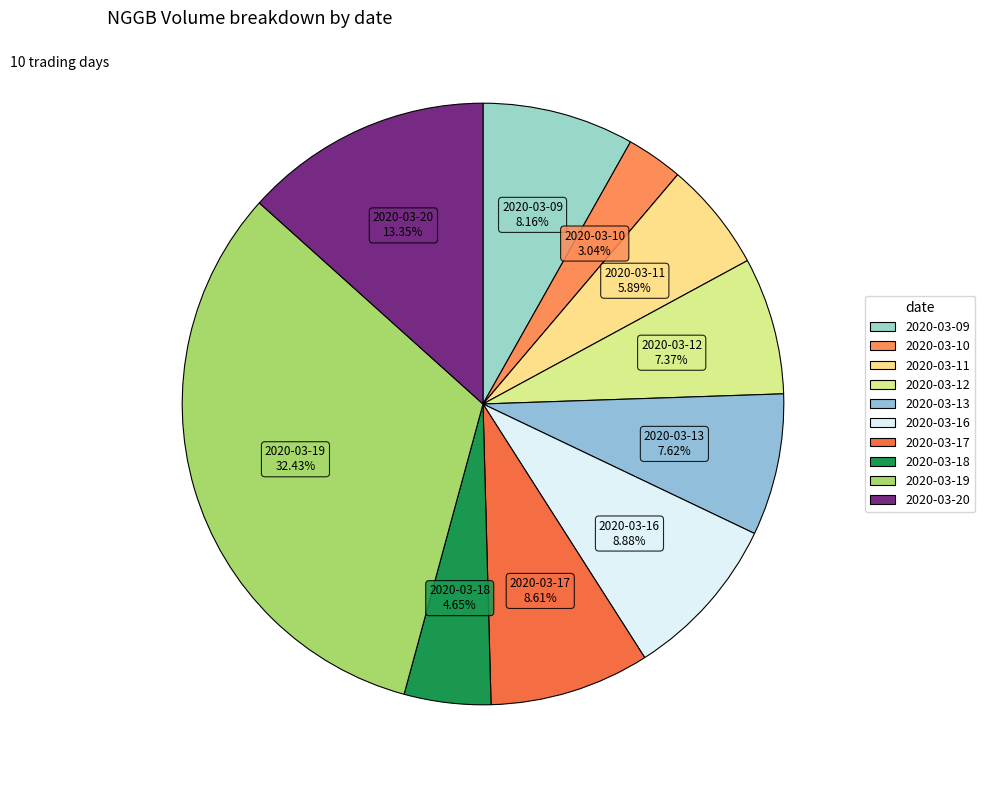

What percentage do 2020-03-13 and 2020-03-16 together represent?

16.5%